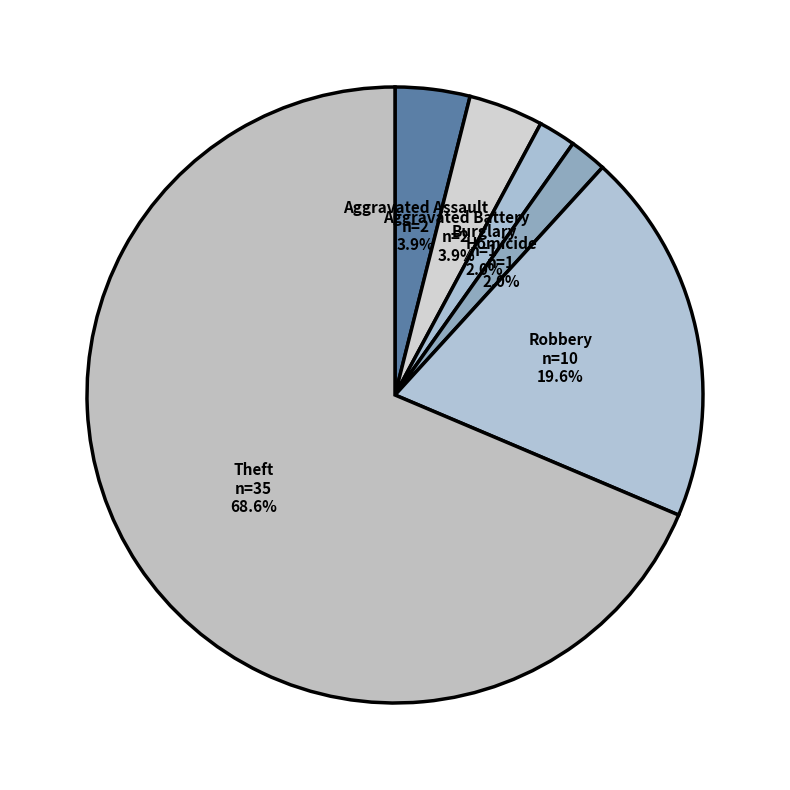

Which slice is the largest?

Theft